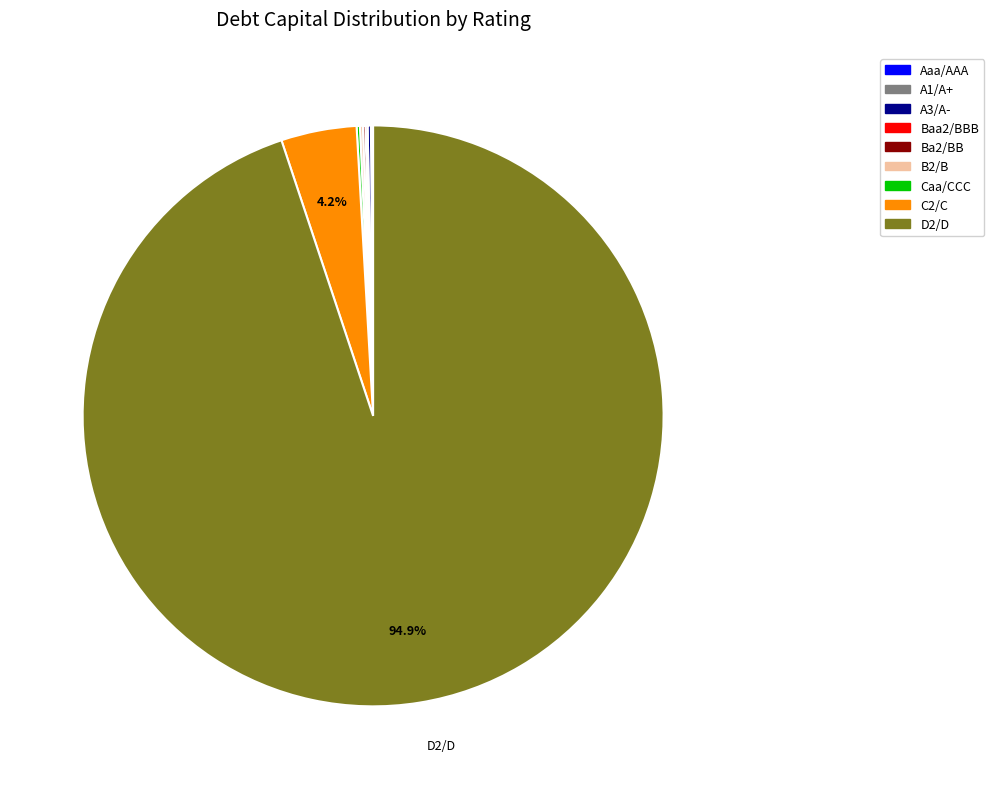

Which slice is the largest?

D2/D